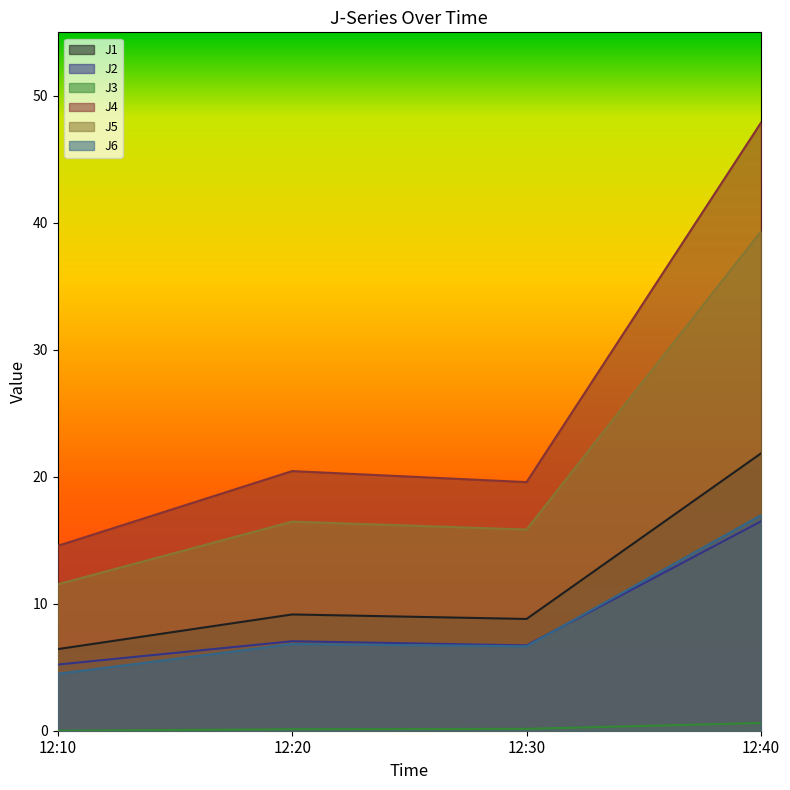

How many distinct data groups are displayed?

6